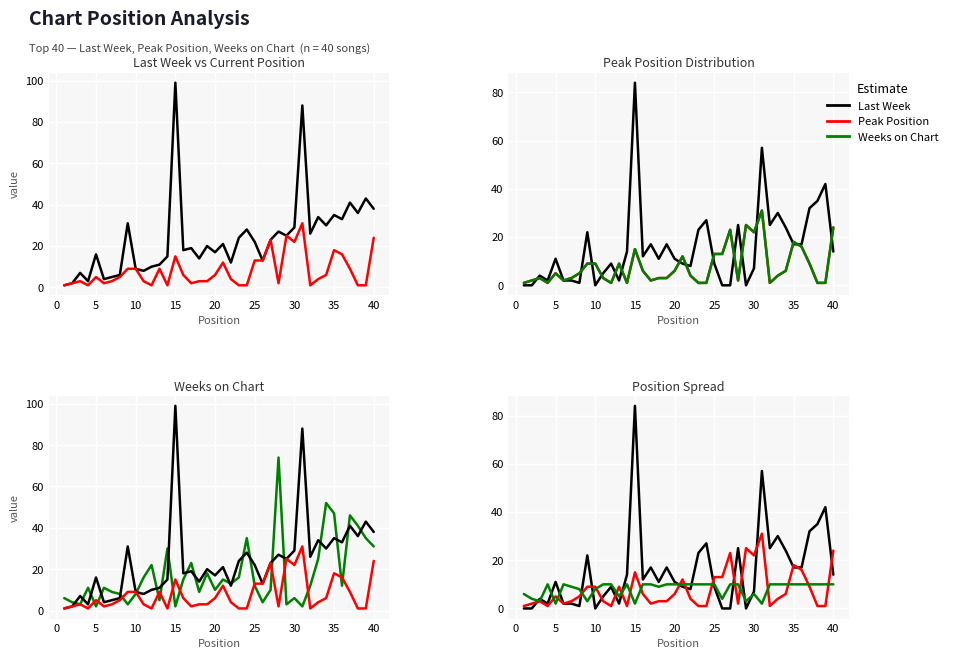

What are all the series names shown in the legend?

Last Week, Peak Position, Weeks on Chart